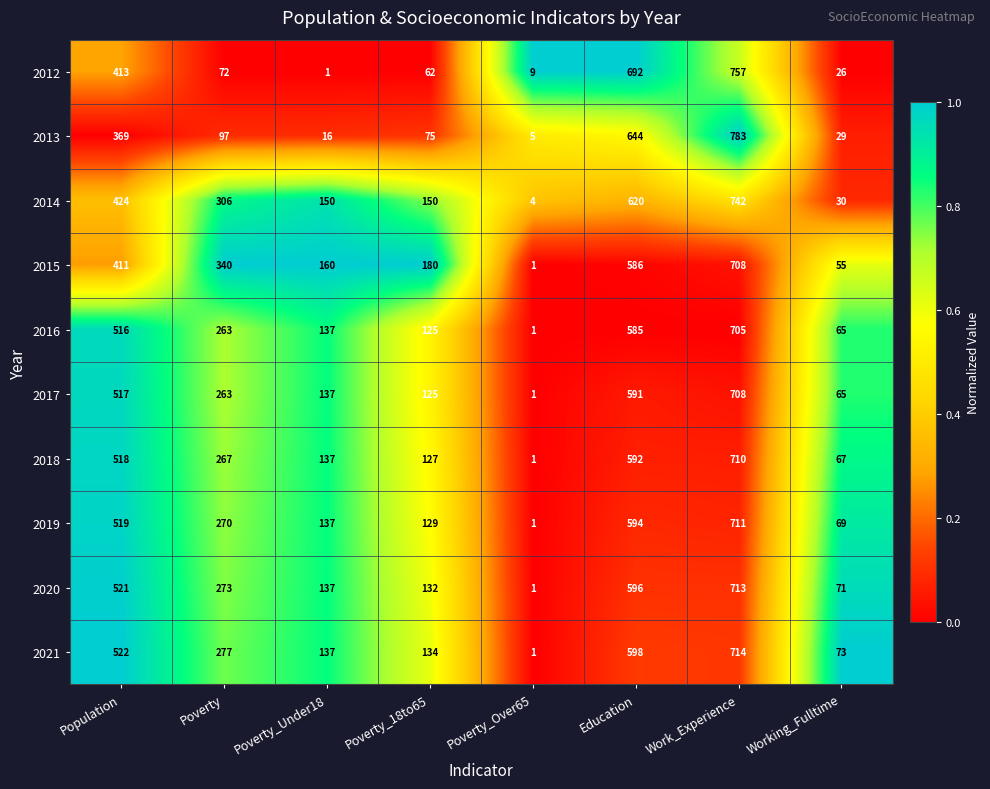

How many data points in 2018 are less than 267?

4